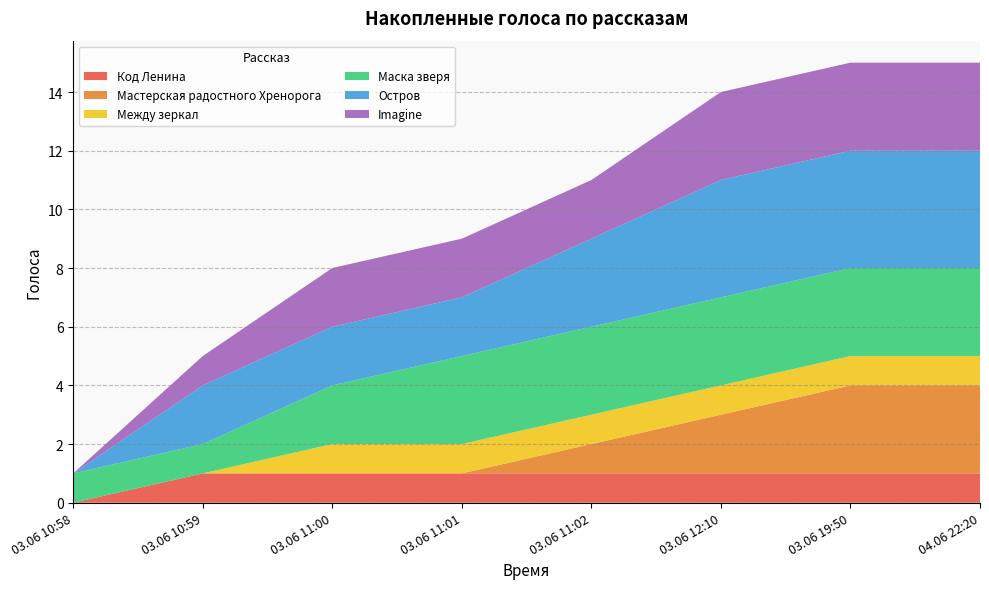

Reading left to right, extract all data points from this chart.

Код Ленина: 0	1	1	1	1	1	1	1
Мастерская радостного Хренорога: 0	0	0	0	1	2	3	3
Между зеркал: 0	0	1	1	1	1	1	1
Маска зверя: 1	1	2	3	3	3	3	3
Остров: 0	2	2	2	3	4	4	4
Imagine: 0	1	2	2	2	3	3	3